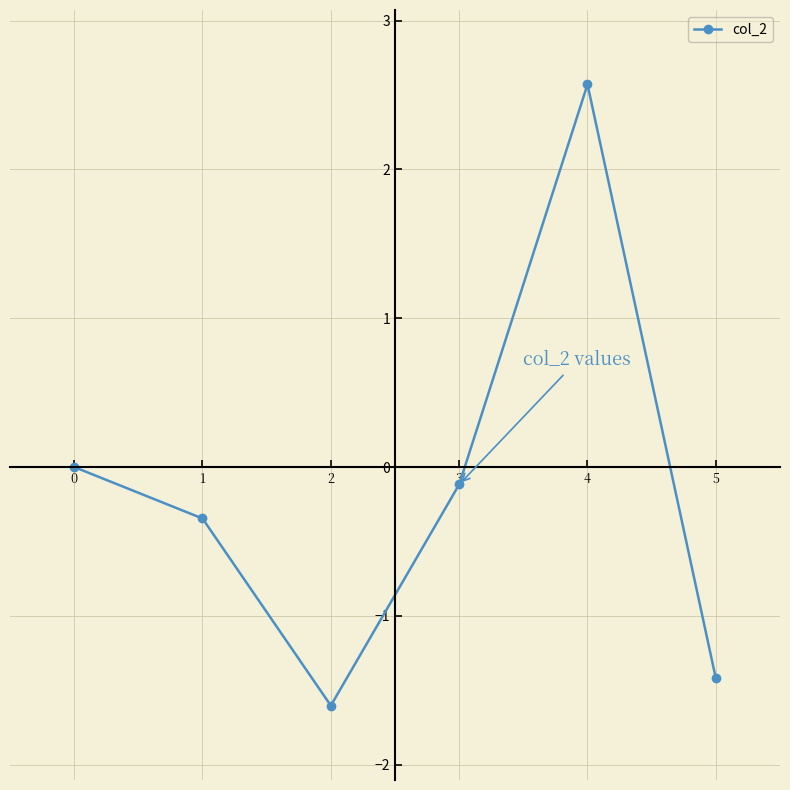

Is this an area chart (filled region under the line)?

No